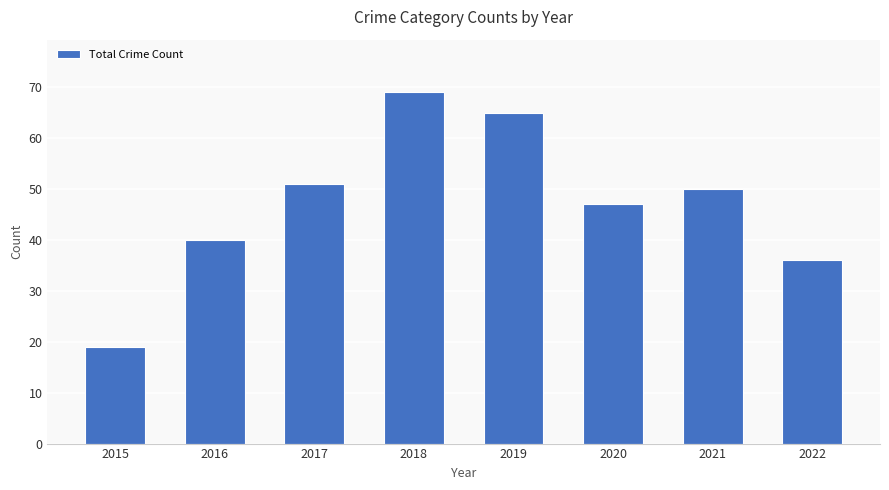

Is it true that the value at 2021 is 50?

True